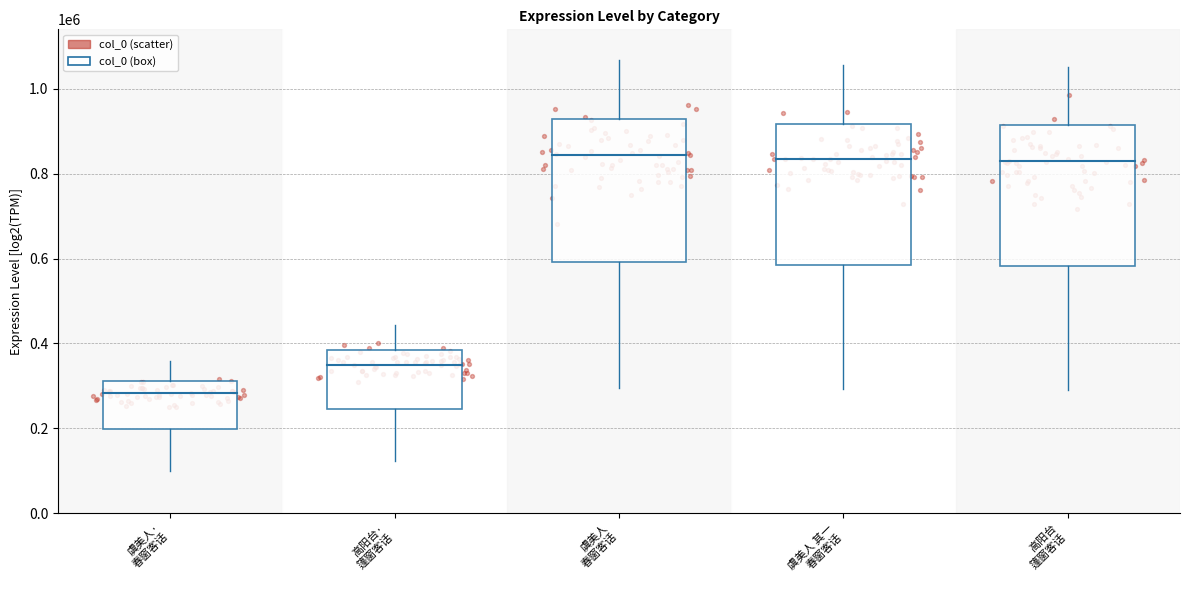

Which has a higher value, 虞美人·春窗客话，拟南唐后主 or 虞美人 其一 春窗客话，拟南唐后主?

虞美人 其一 春窗客话，拟南唐后主